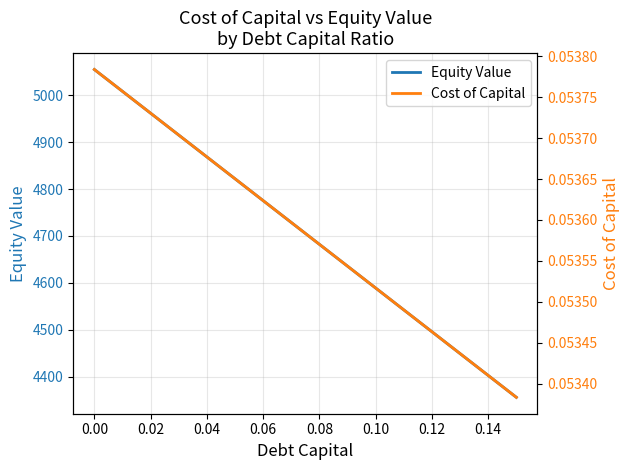

What is the label of the 6th point from the left?

0.08